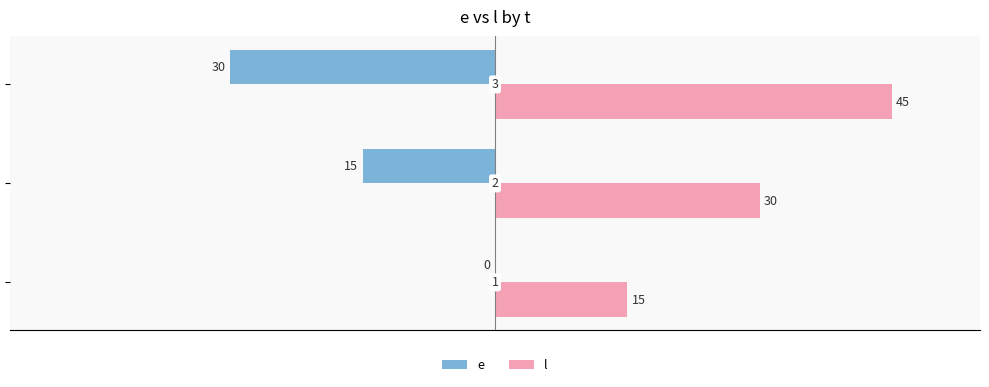

Which series has the largest total across all categories?

l